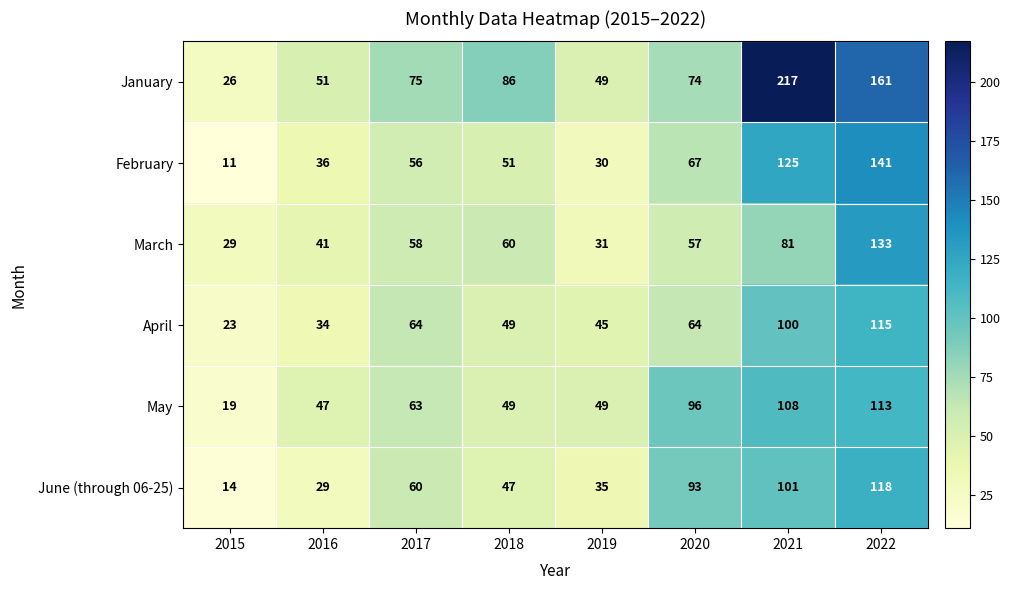

What is the difference between the highest and lowest values at 2020?

39